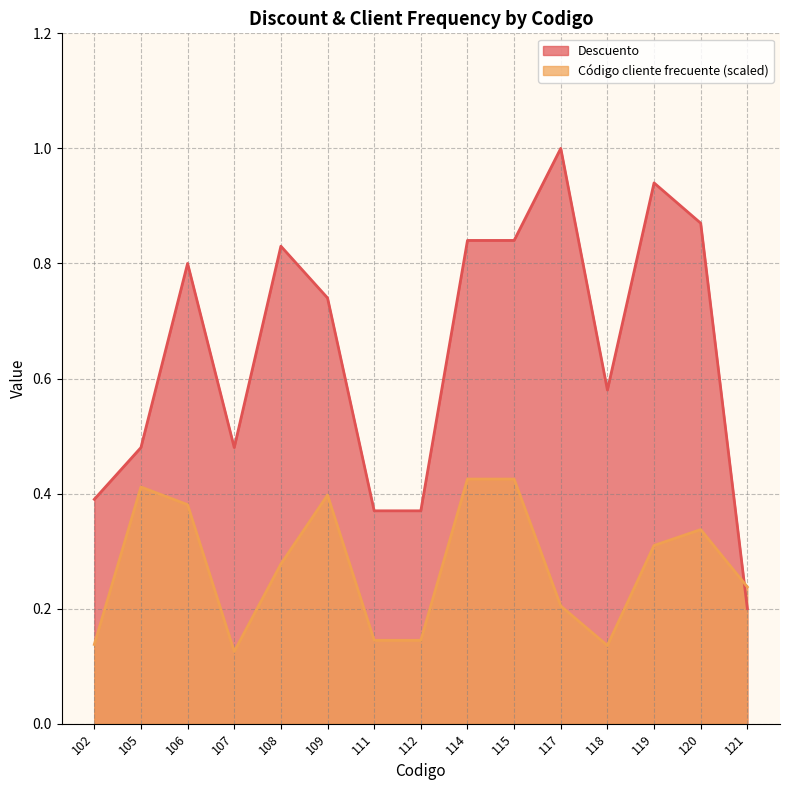

At which category is the sum across all series the highest?

114